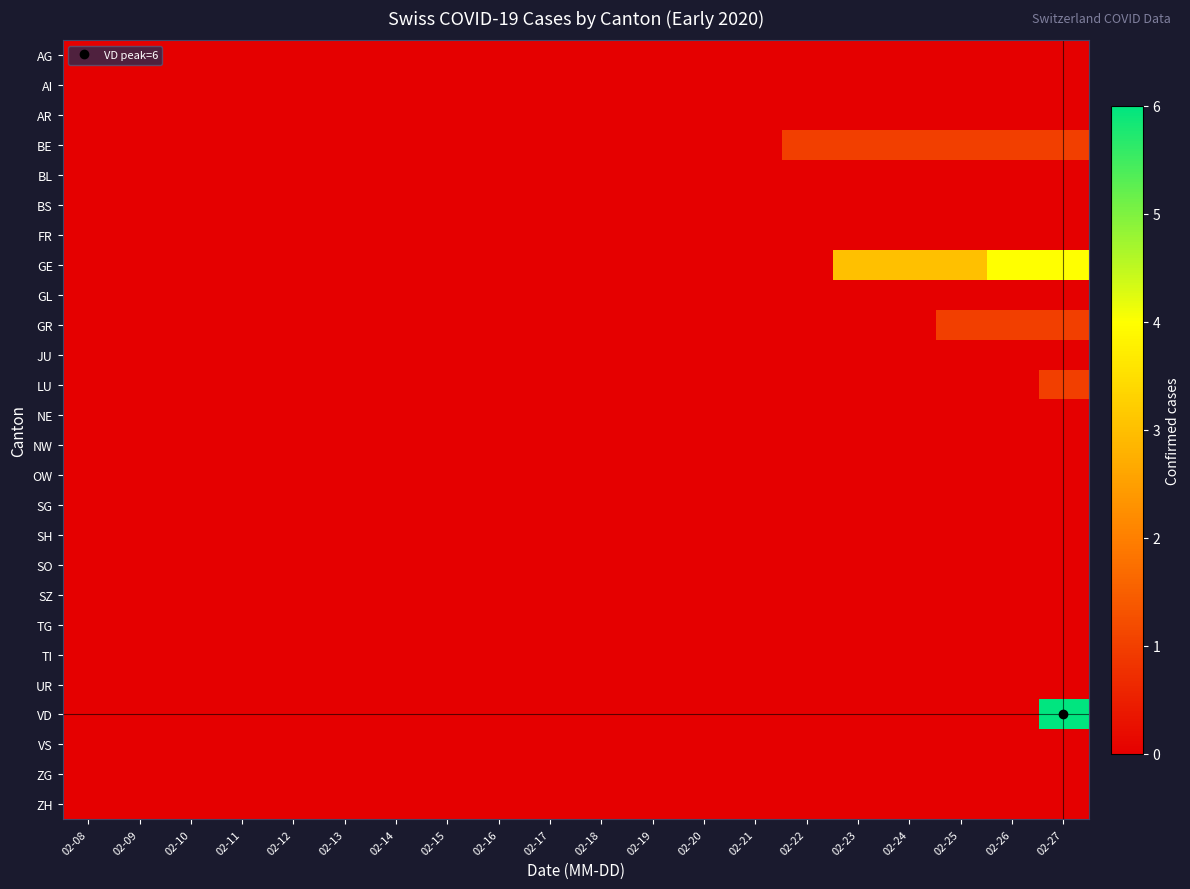

Rank the series at 02-22 from lowest to highest value.

AG, AI, AR, BL, BS, FR, GE, GL, GR, JU, LU, NE, NW, OW, SG, SH, SO, SZ, TG, TI, UR, VD, VS, ZG, ZH, BE